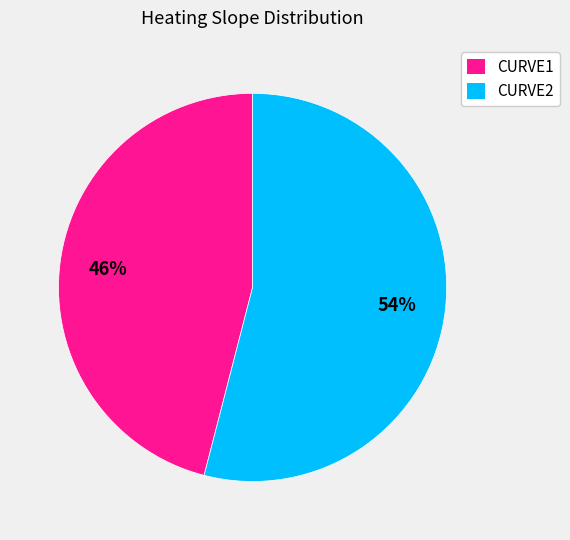

Rank the categories by value from highest to lowest.

CURVE2, CURVE1